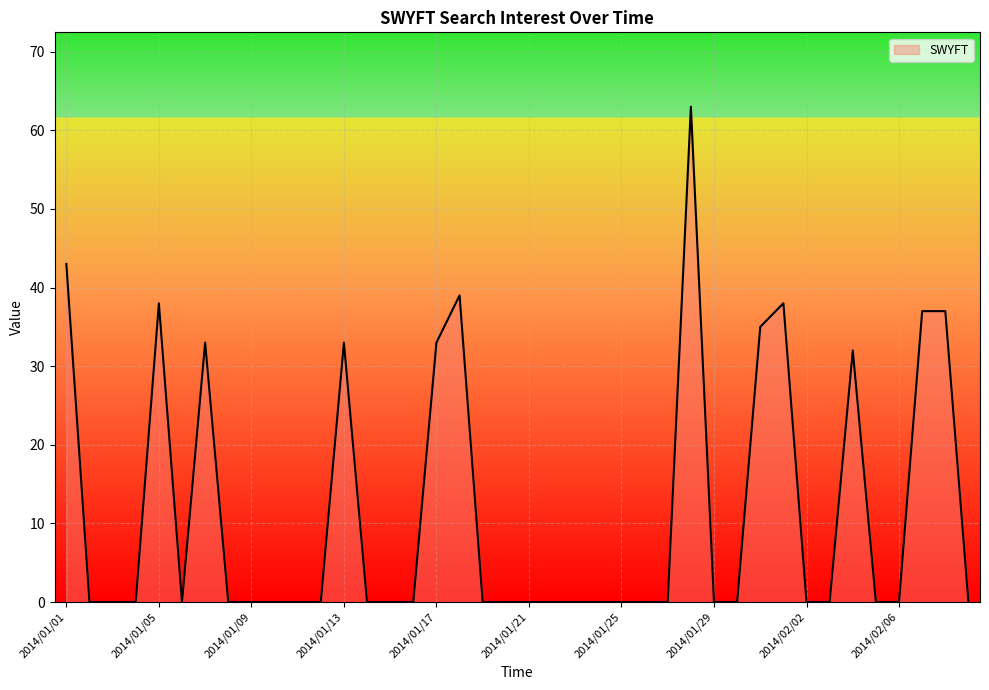

Reading left to right, transcribe all the data shown in this chart.

43	0	0	0	38	0	33	0	0	0	0	0	33	0	0	0	33	39	0	0	0	0	0	0	0	0	0	63	0	0	35	38	0	0	32	0	0	37	37	0